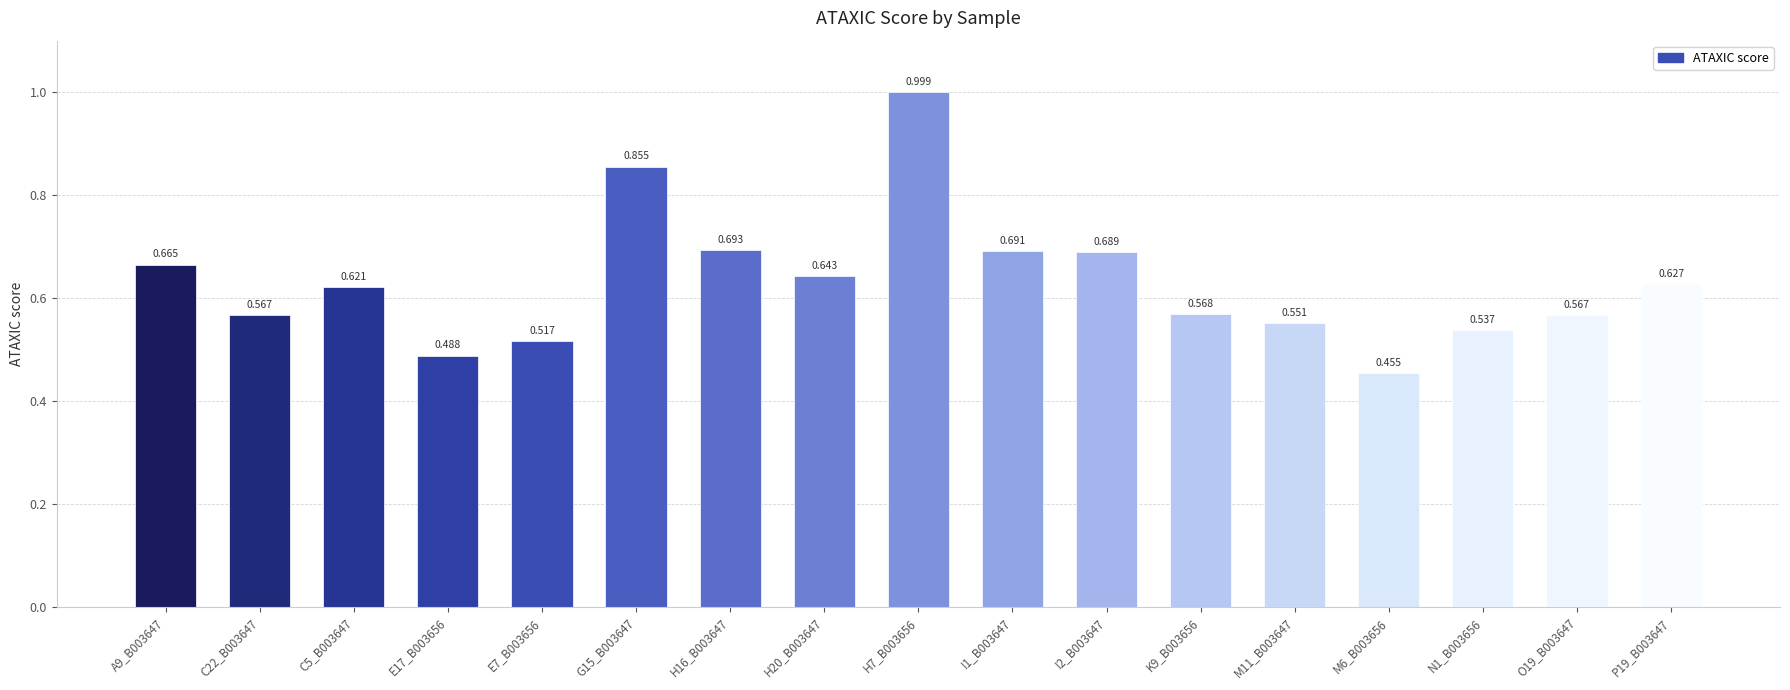

Which has a higher value, A9_B003647 or H16_B003647?

H16_B003647